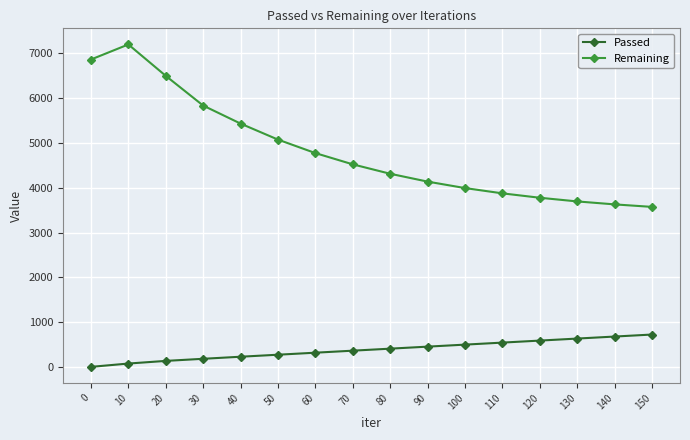

The Passed series shows 232 at 40. True or false?

True